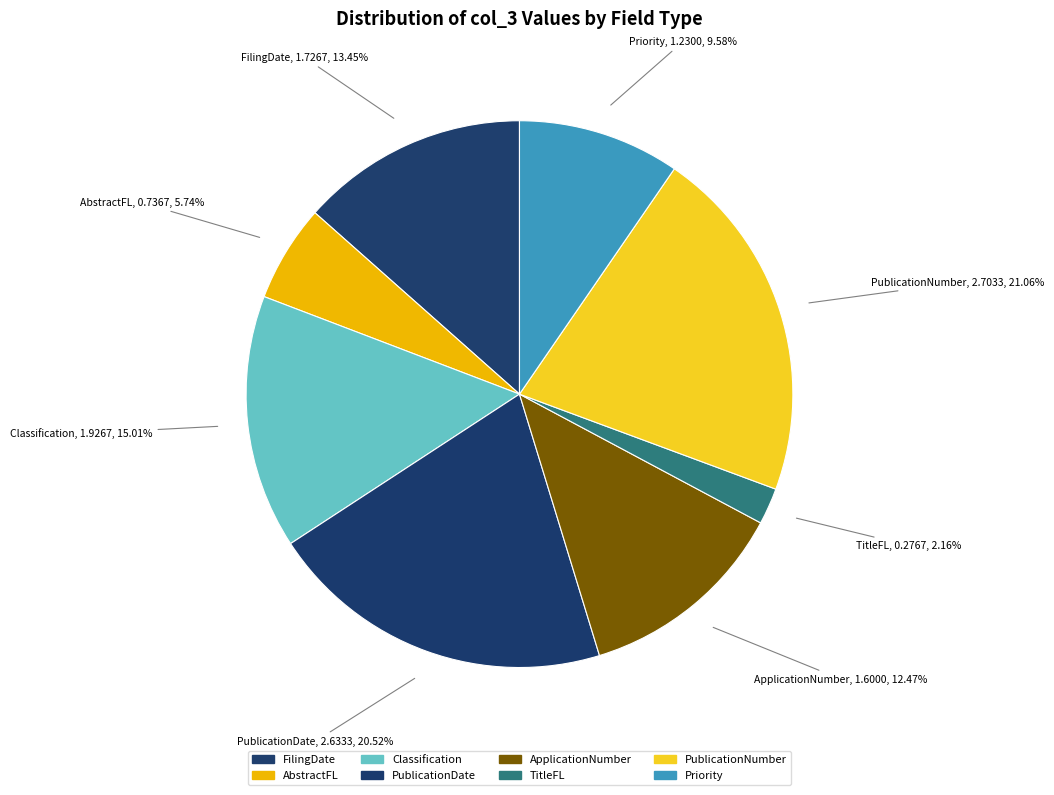

How many segments does this pie chart have?

8